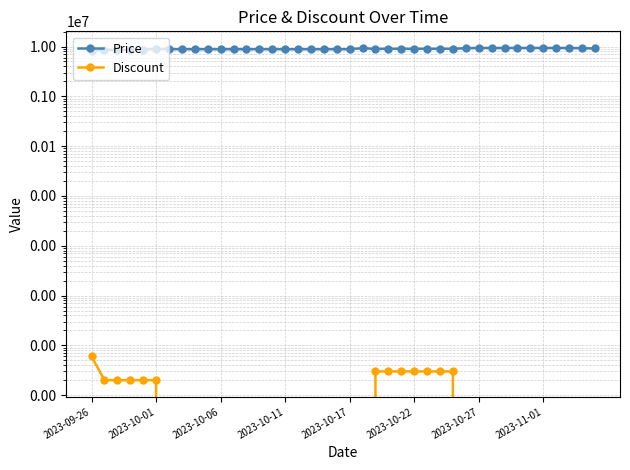

Read the Price value at 14, to the nearest 100.

8823000